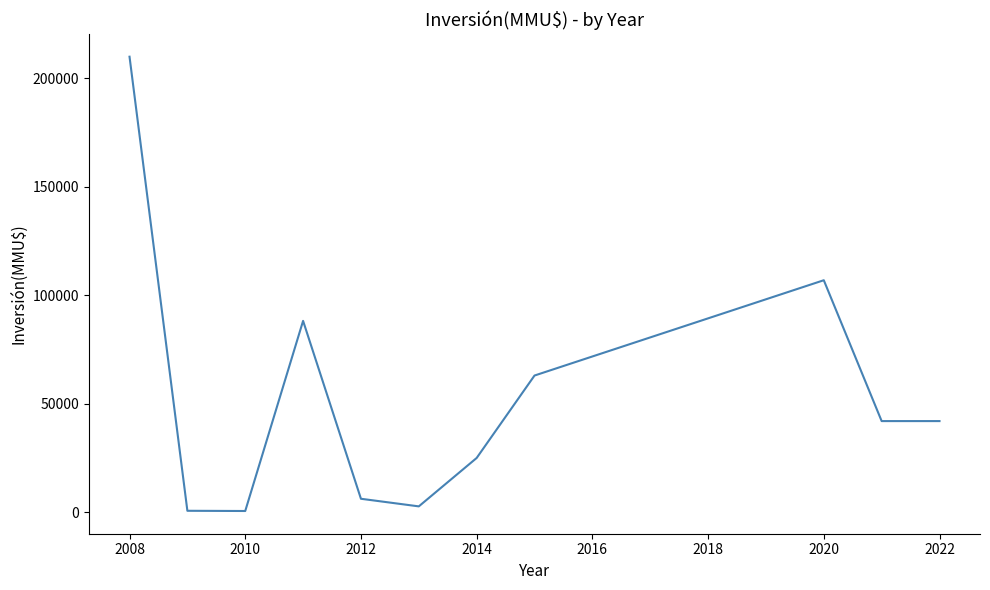

What is the greatest value displayed?

210045